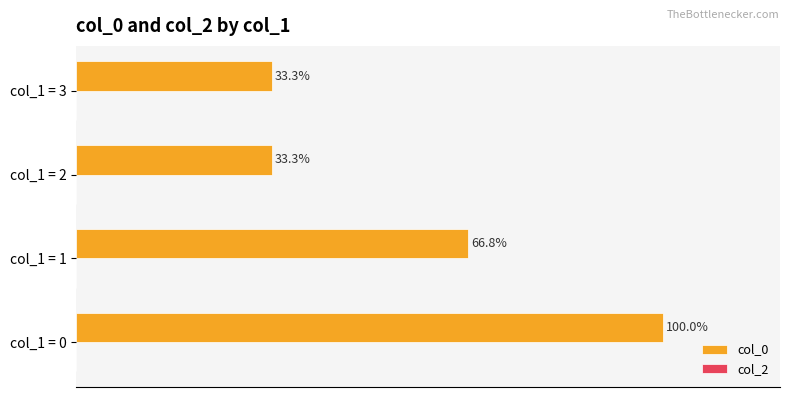

Which has a higher value, col_1 = 1 or col_1 = 2?

col_1 = 1